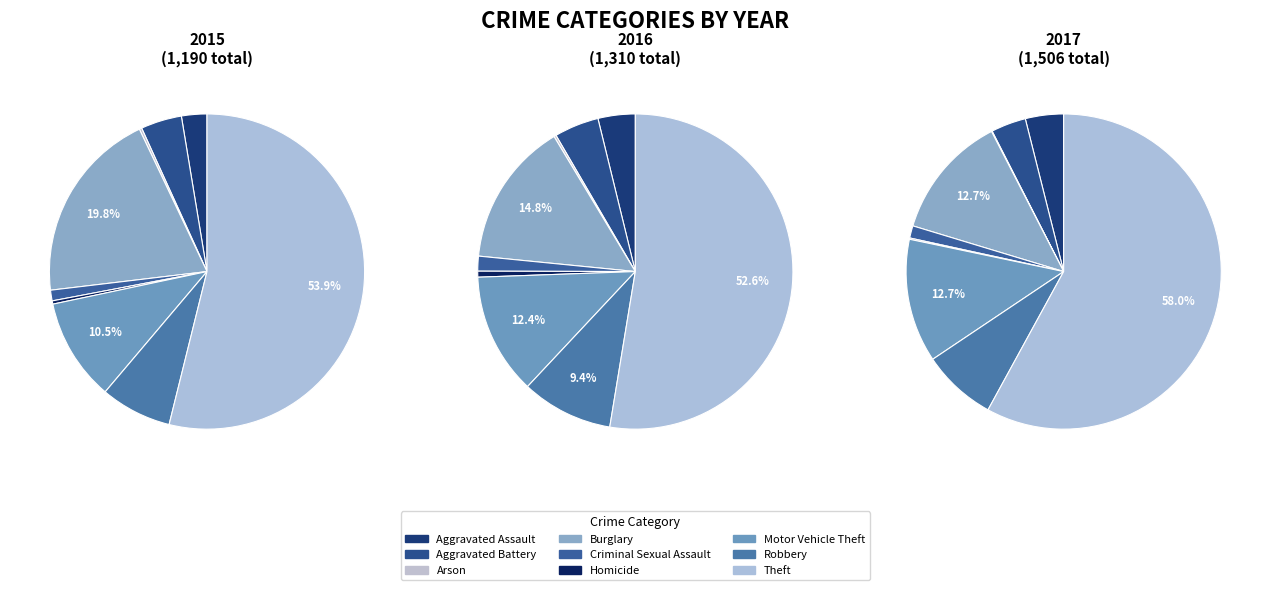

What is the ratio of the value at Homicide to the value at Criminal Sexual Assault?

0.3